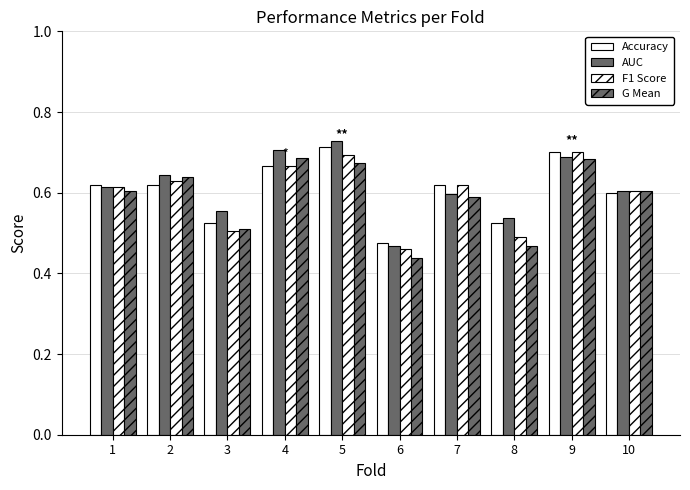

Reading left to right, list all the values displayed in this chart.

Accuracy: 0.6	0.6	0.5	0.7	0.7	0.5	0.6	0.5	0.7	0.6
AUC: 0.6	0.6	0.6	0.7	0.7	0.5	0.6	0.5	0.7	0.6
F1 Score: 0.6	0.6	0.5	0.7	0.7	0.5	0.6	0.5	0.7	0.6
G Mean: 0.6	0.6	0.5	0.7	0.7	0.4	0.6	0.5	0.7	0.6